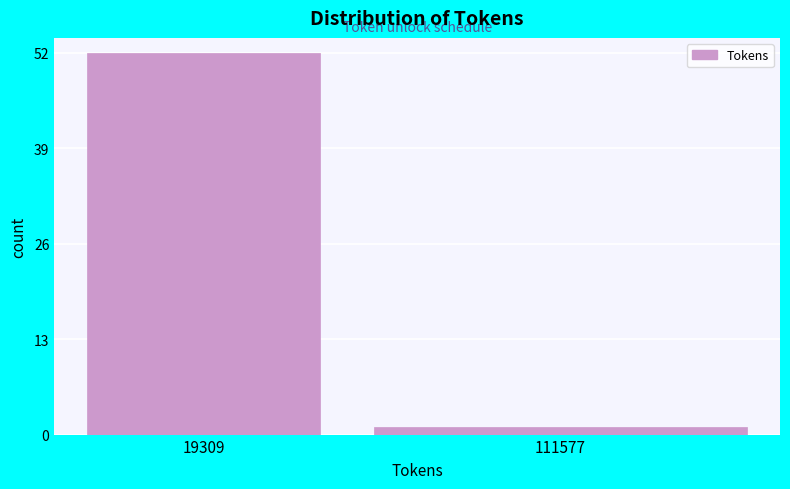

Reading left to right, list all the values displayed in this chart.

19309=52	111577=1